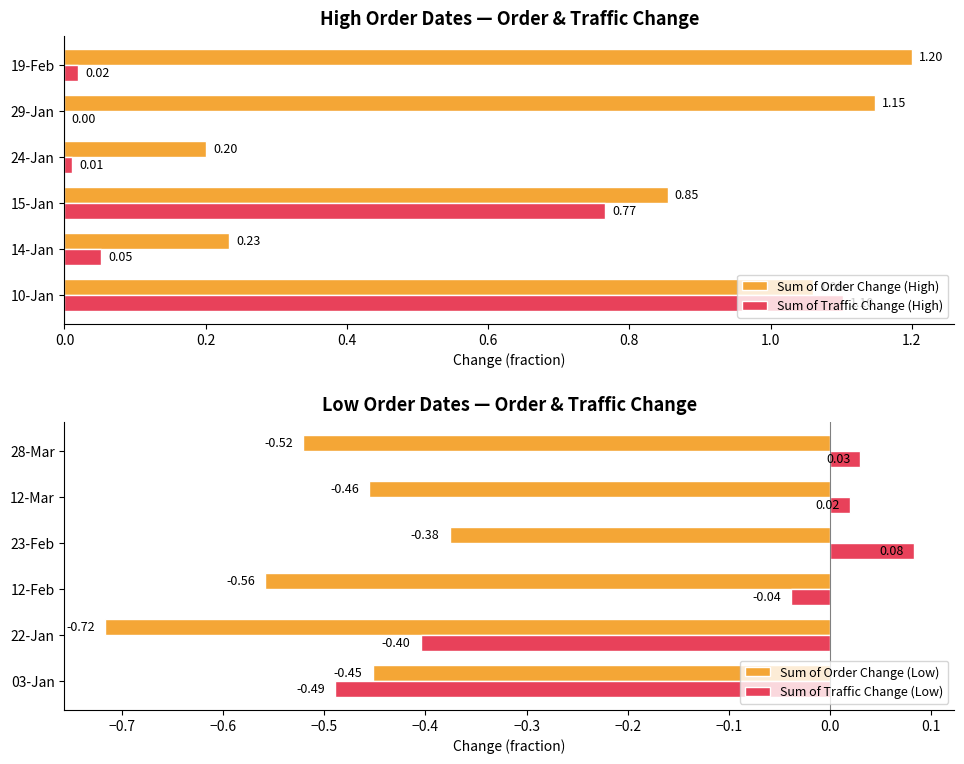

Reading left to right, what are all the values shown in this chart?

Sum of Order Change (High): 1.1	0.2	0.9	0.2	1.1	1.2
Sum of Traffic Change (High): 1.1	0.1	0.8	0.0	0.0	0.0
Sum of Order Change (Low): -0.5	-0.7	-0.6	-0.4	-0.5	-0.5
Sum of Traffic Change (Low): -0.5	-0.4	-0.0	0.1	0.0	0.0